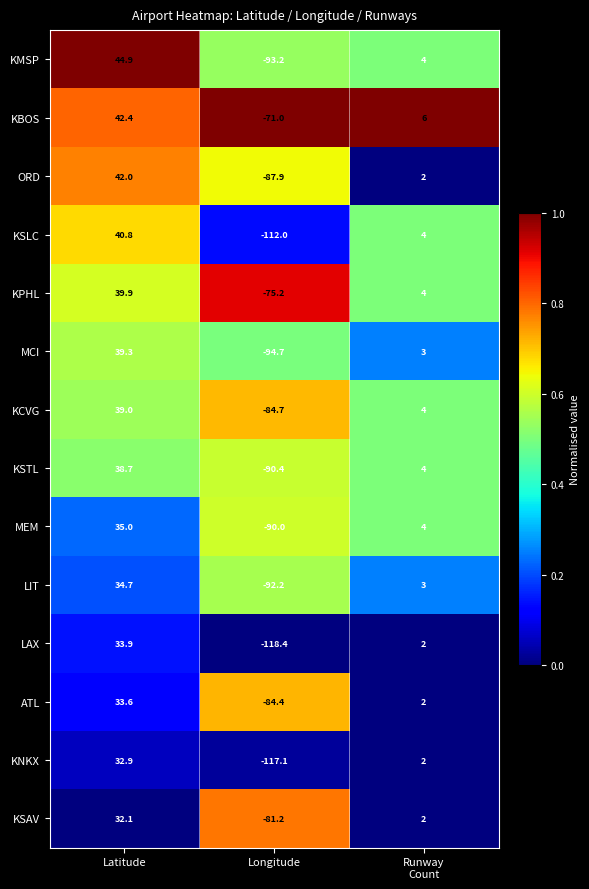

What is the difference between the highest and lowest values at Latitude?

12.8